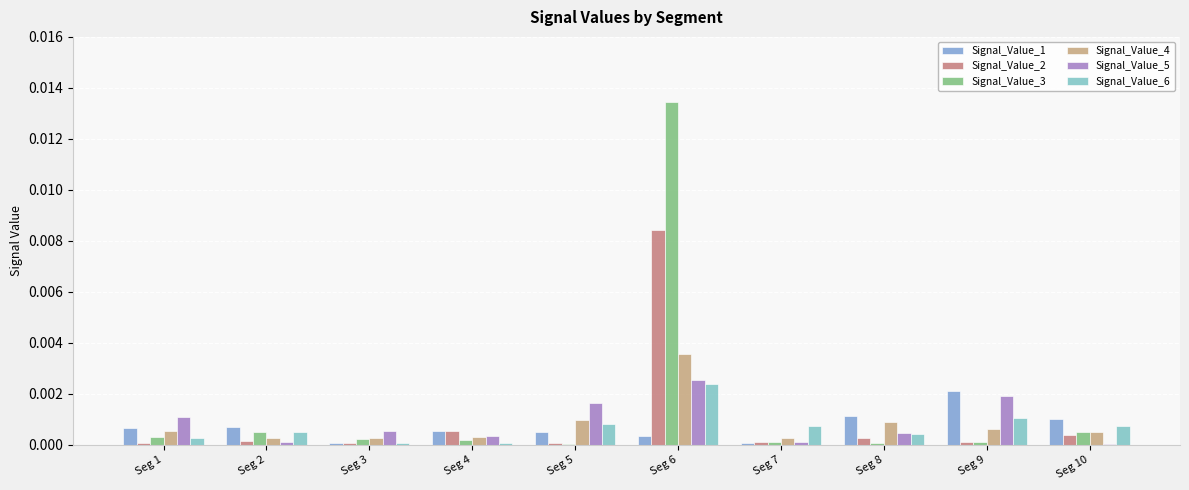

At which label does Signal_Value_6 reach its peak?

Seg 6